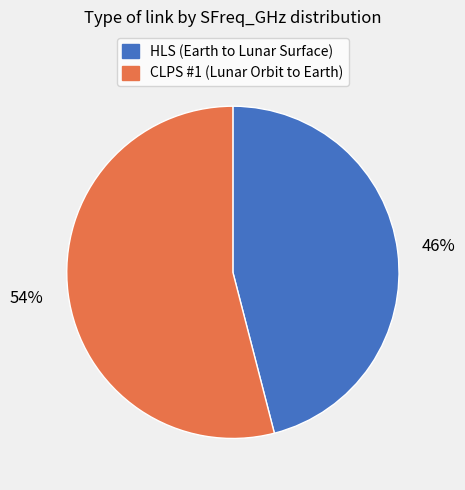

Rank the categories by value from highest to lowest.

CLPS #1 (Lunar Orbit to Earth), HLS (Earth to Lunar Surface)